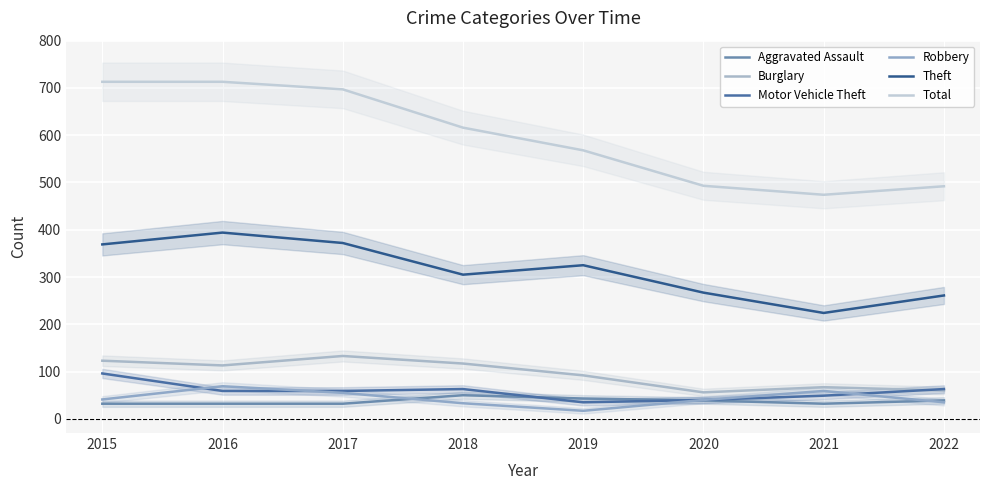

Which series changed the most between 2015 and 2016?

Motor Vehicle Theft